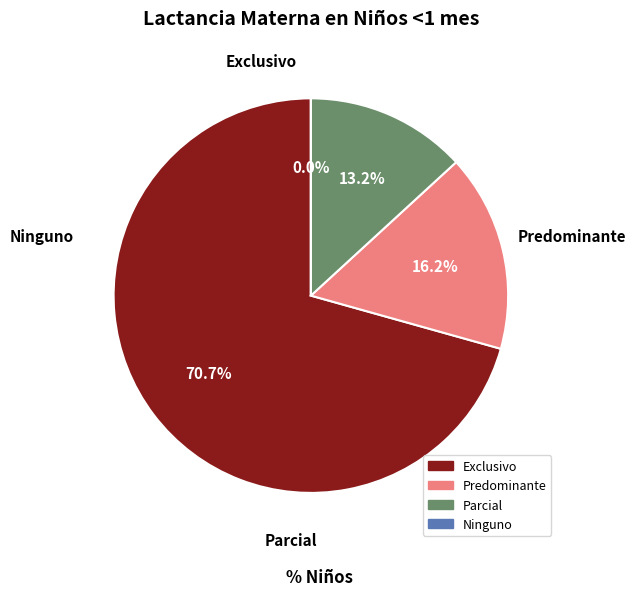

Between Ninguno and Exclusivo, which is larger?

Exclusivo